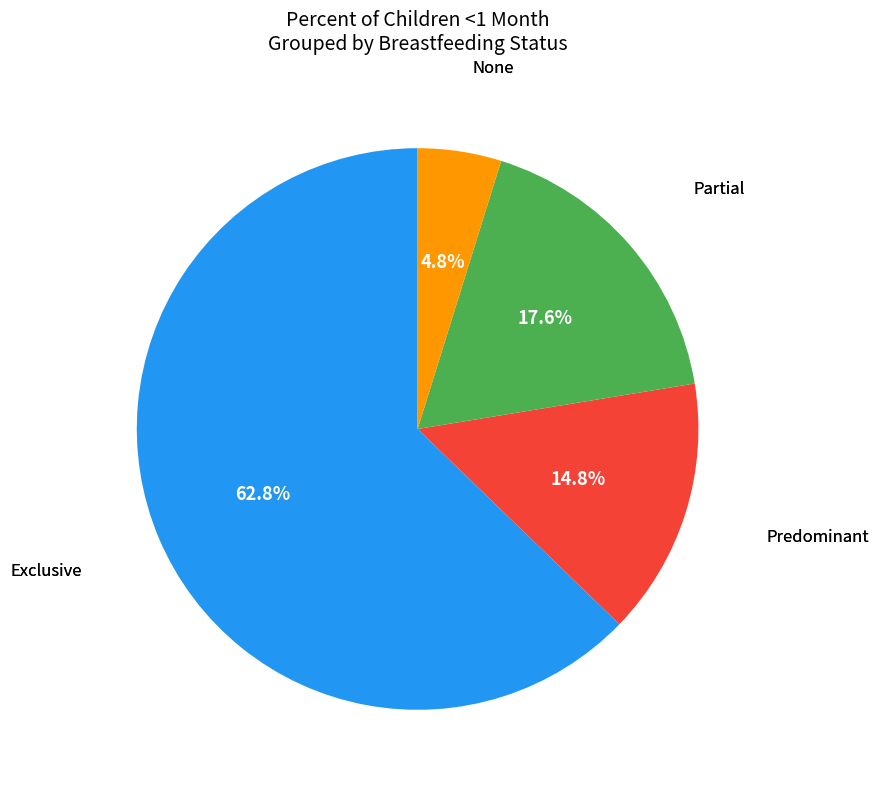

Does any single category account for the majority?

Yes